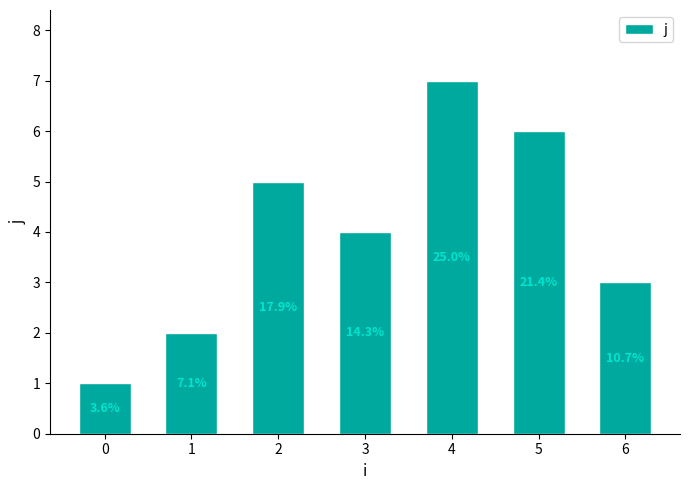

How many bars are there in total?

7